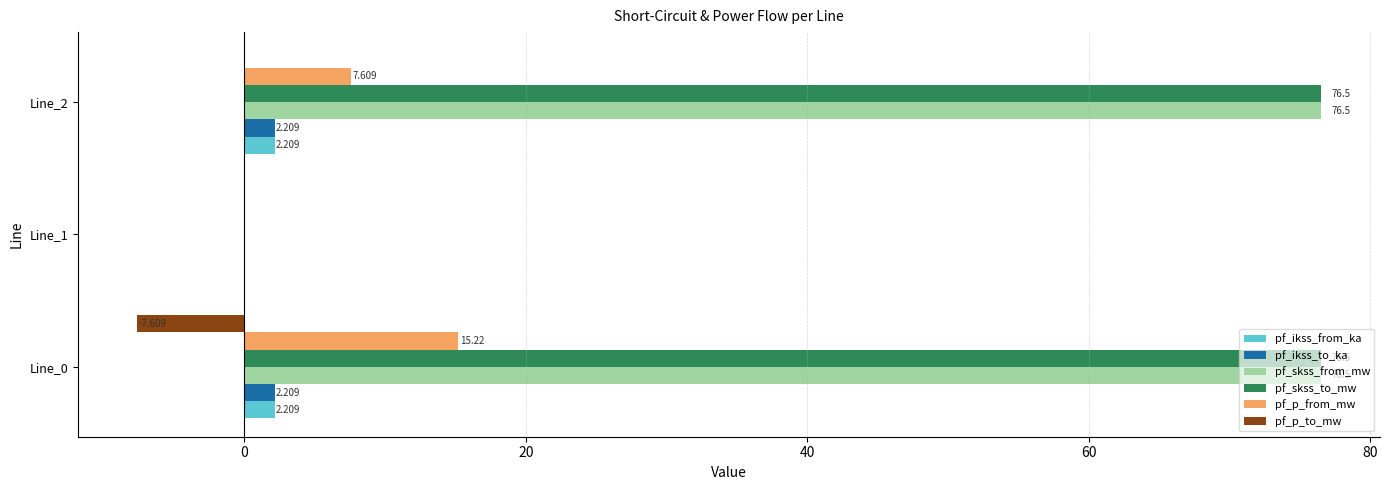

Is the value of pf_ikss_from_ka at Line_0 greater than the value of pf_skss_to_mw at Line_2?

No